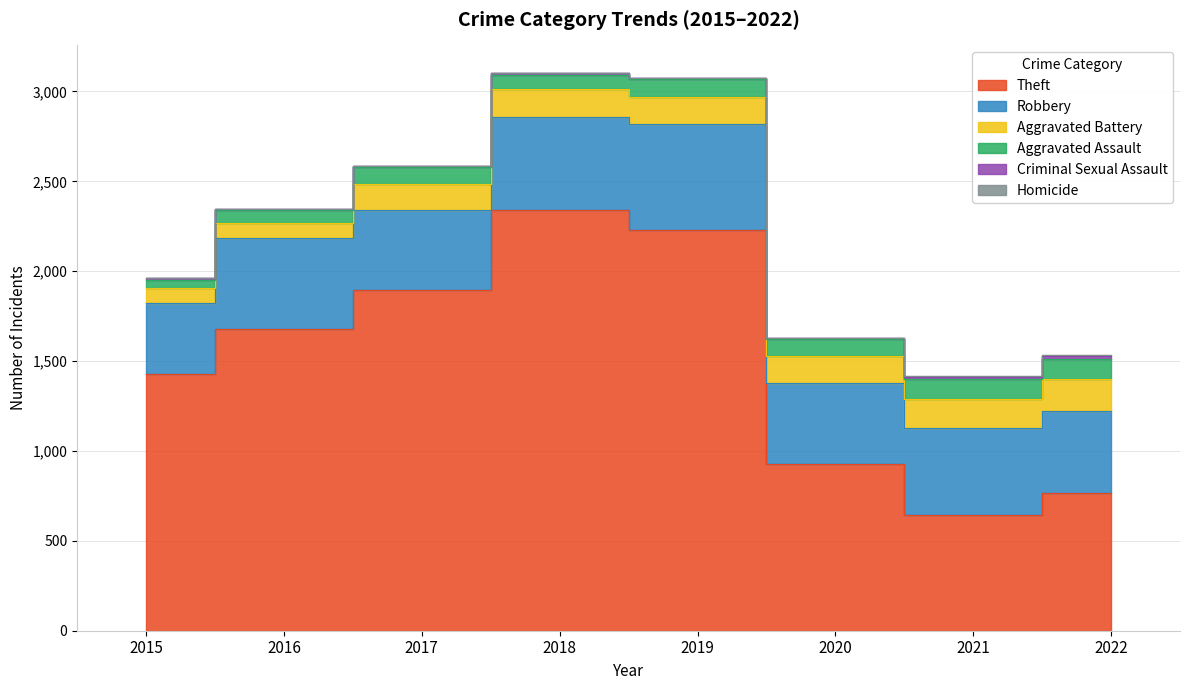

What is the sum of the Theft values at 2020 and 2019?

3160